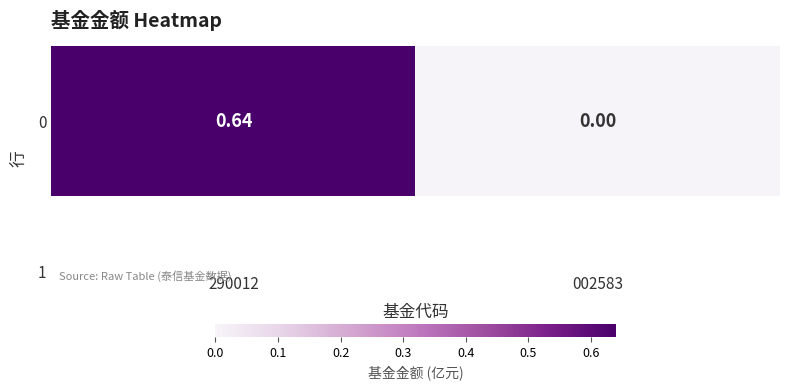

The value at 290012 is 0.6. True or false?

True